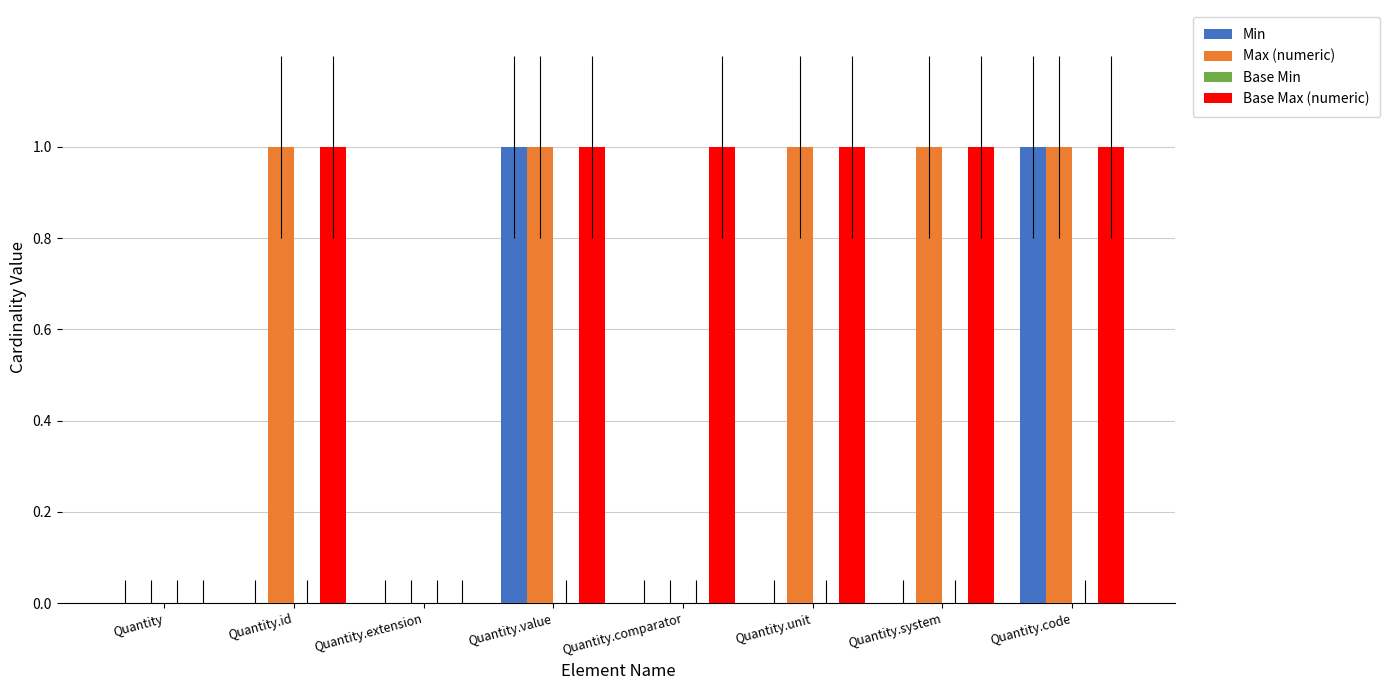

Reading right to left, extract all data points from this chart.

Min: Quantity.code=1	Quantity.system=0	Quantity.unit=0	Quantity.comparator=0	Quantity.value=1	Quantity.extension=0	Quantity.id=0	Quantity=0
Max (numeric): Quantity.code=1	Quantity.system=1	Quantity.unit=1	Quantity.comparator=0	Quantity.value=1	Quantity.extension=0	Quantity.id=1	Quantity=0
Base Max (numeric): Quantity.code=1	Quantity.system=1	Quantity.unit=1	Quantity.comparator=1	Quantity.value=1	Quantity.extension=0	Quantity.id=1	Quantity=0